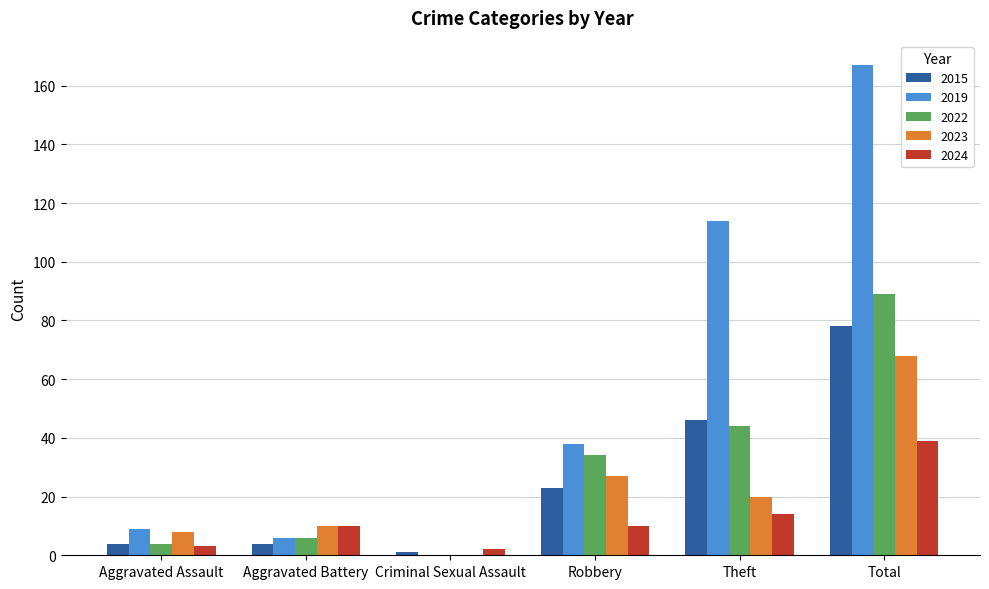

Count the number of categories in the chart.

6